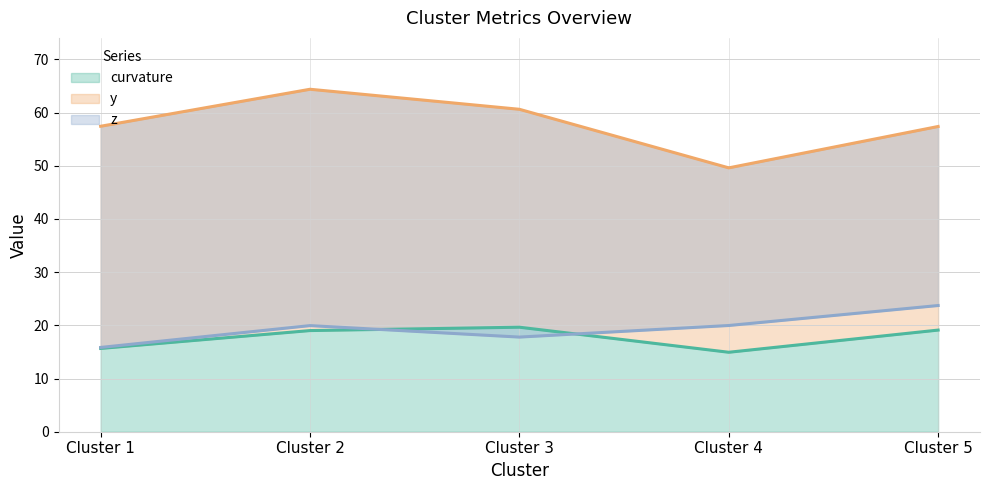

How many lines are shown in the chart?

3